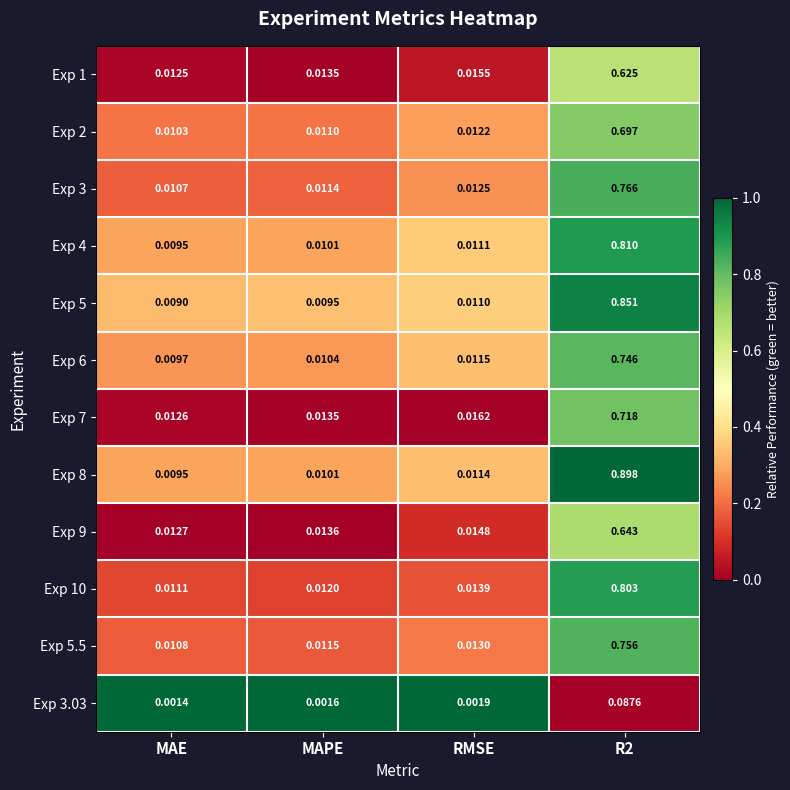

Which category has the lowest value in the Exp 4 series?

MAE